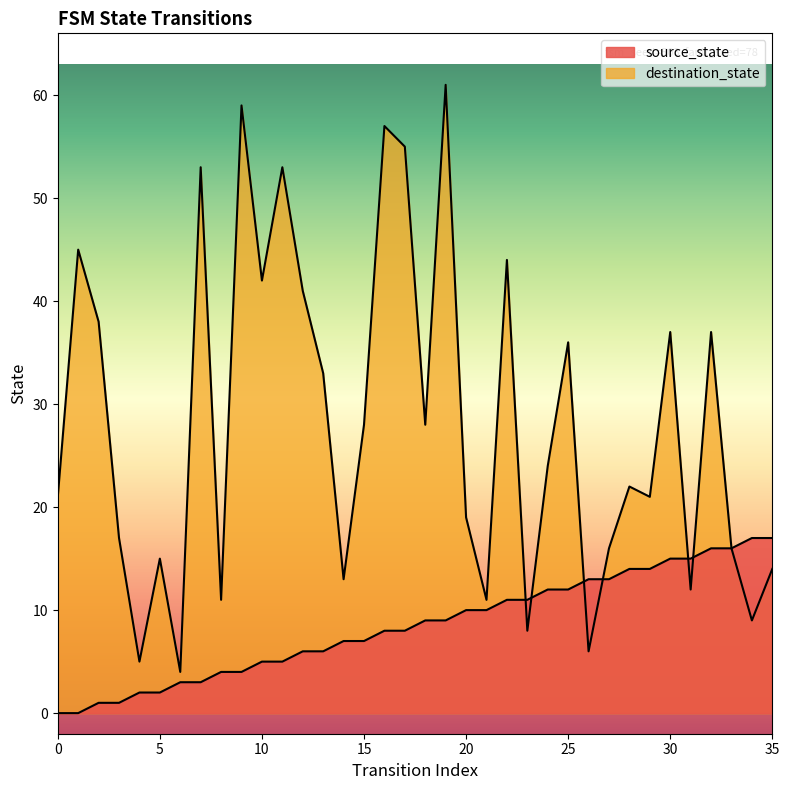

List the series in order of their peak value, lowest first.

source_state, destination_state